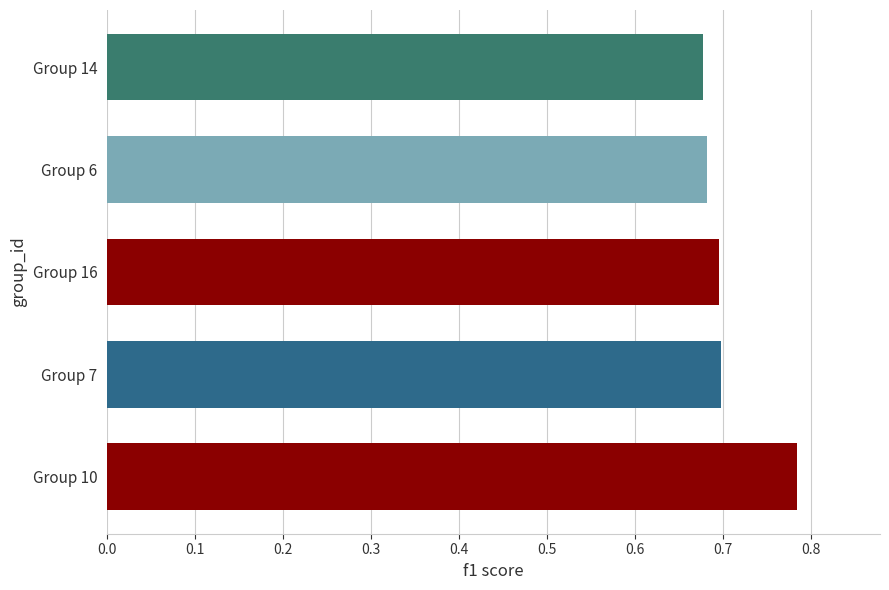

Between Group 10 and Group 16, which is larger?

Group 10